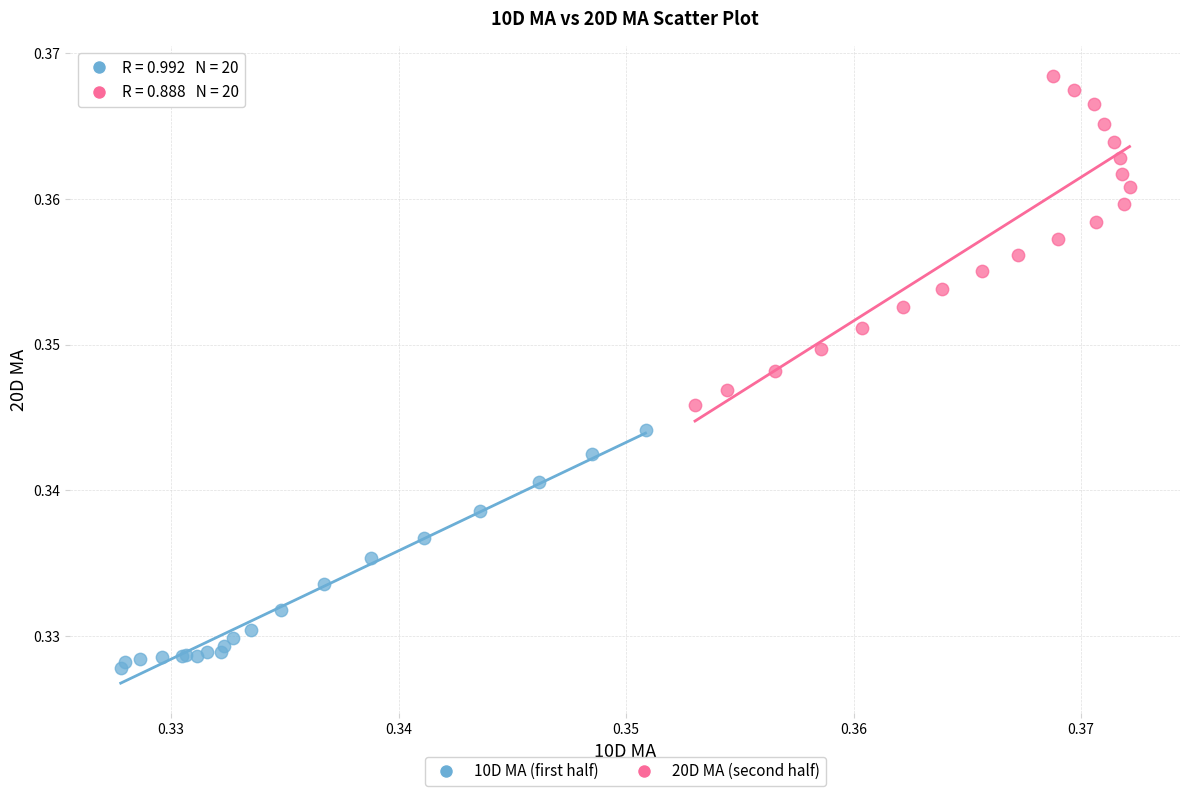

Which series has the largest Y range (max minus min)?

20D MA (second half)